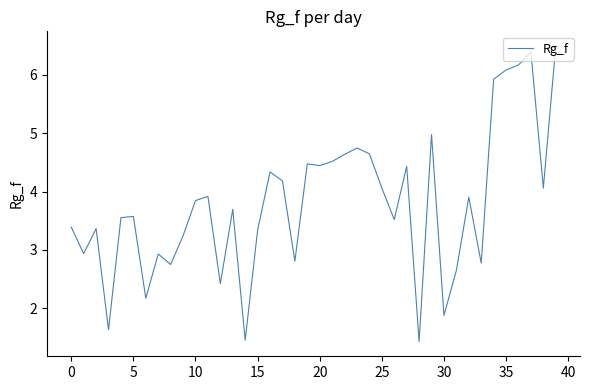

What is the minimum value shown in the chart?

1.4